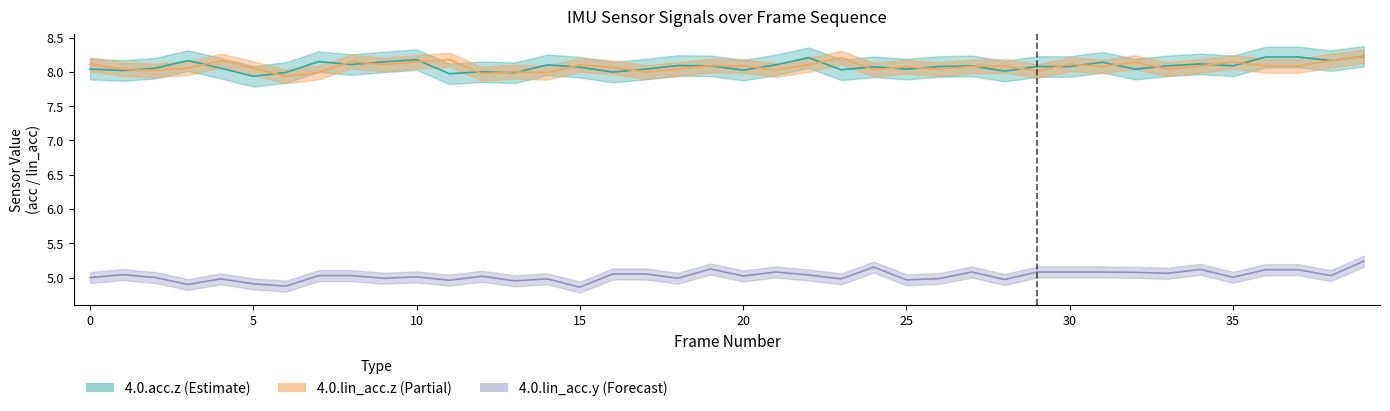

What are all the series names shown in the legend?

4.0.acc.z, 4.0.lin_acc.z, 4.0.lin_acc.y